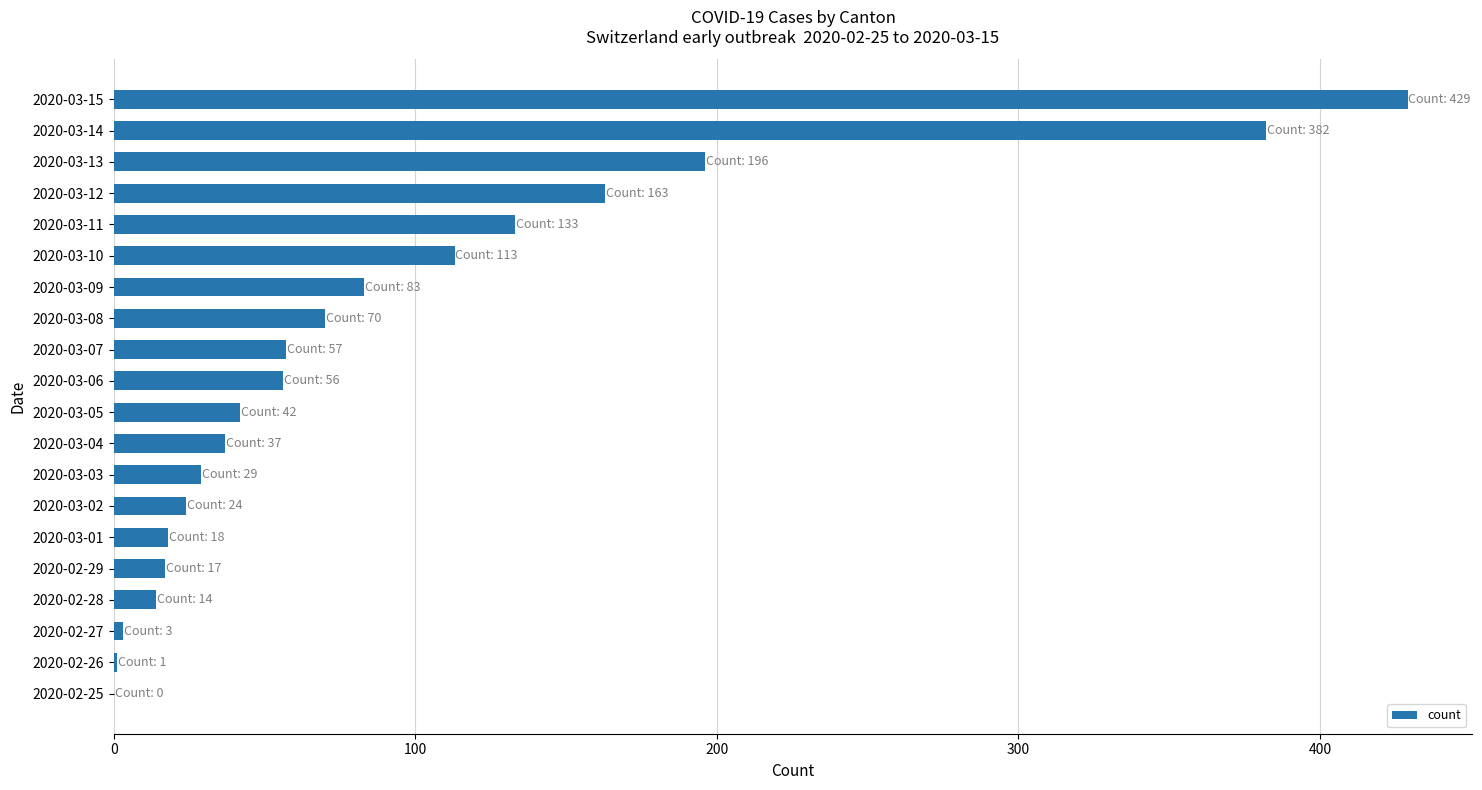

Between 2020-03-09 and 2020-03-14, which is larger?

2020-03-14